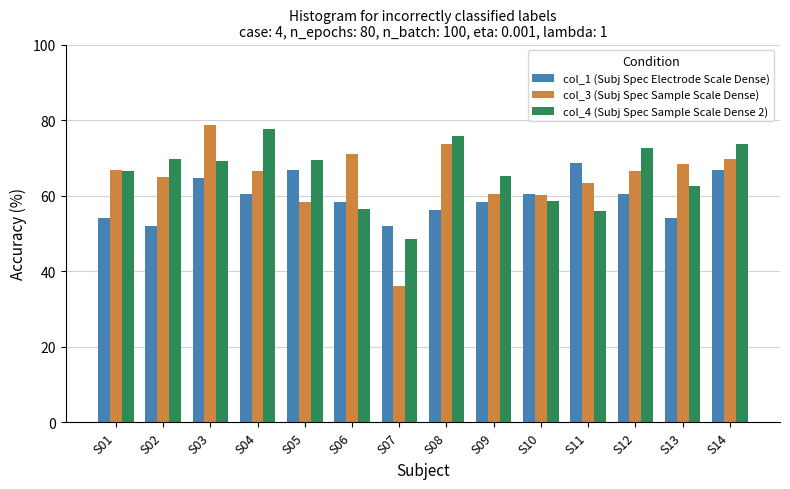

At S02, list the series in order from smallest to largest.

col_1 (Subj Spec Electrode Scale Dense), col_3 (Subj Spec Sample Scale Dense), col_4 (Subj Spec Sample Scale Dense 2)